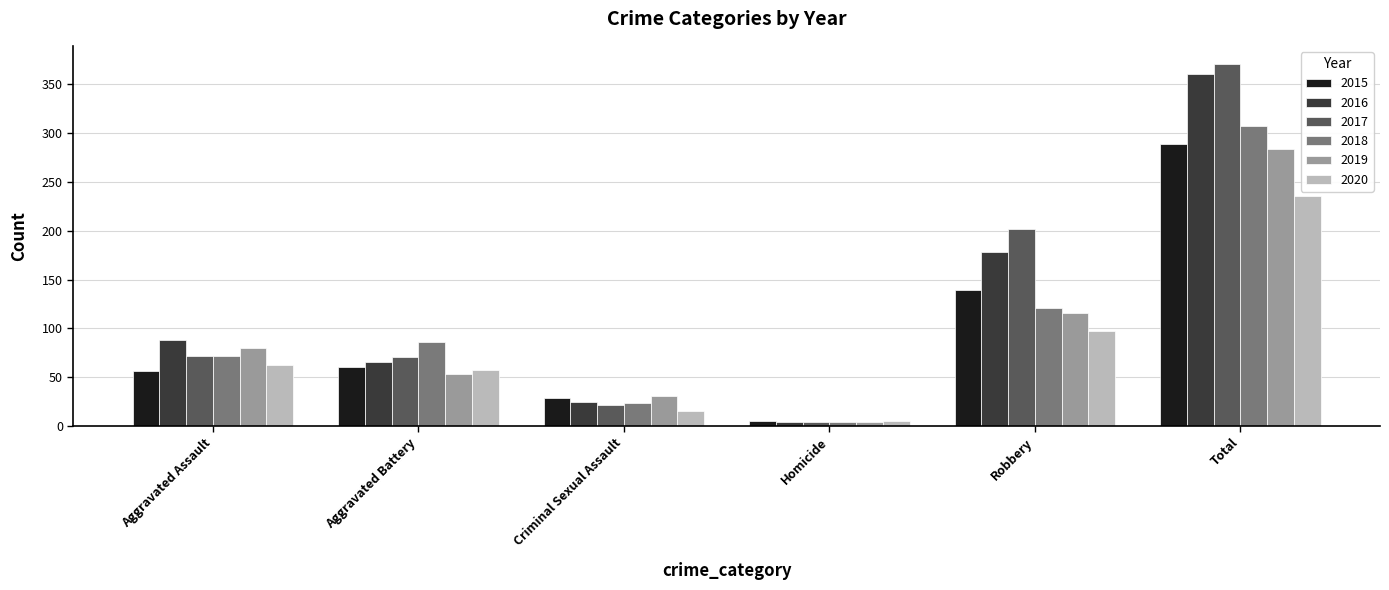

Which series has the largest total across all categories?

2017